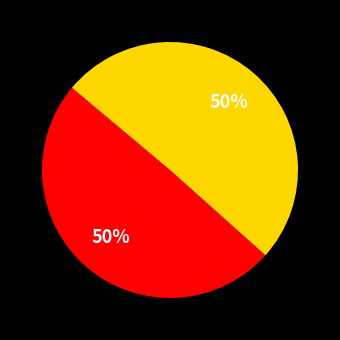

How many segments does this pie chart have?

2